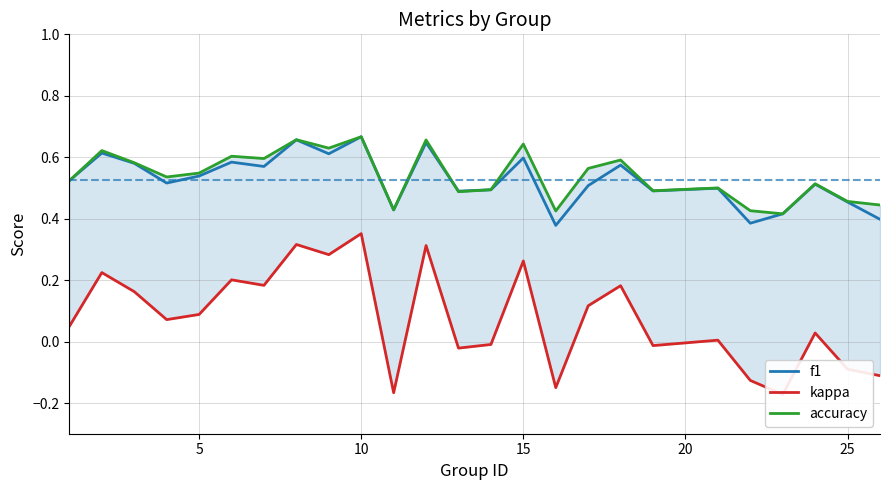

Is the value of f1 at 22 greater than the value of kappa at 19?

Yes